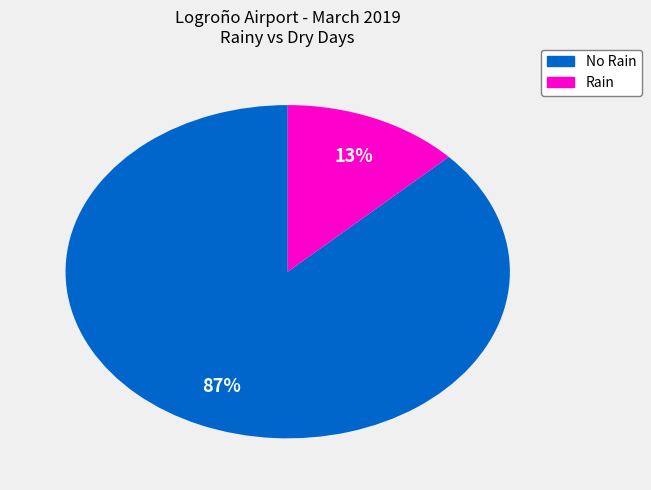

Is there any slice that represents more than half of the pie?

Yes